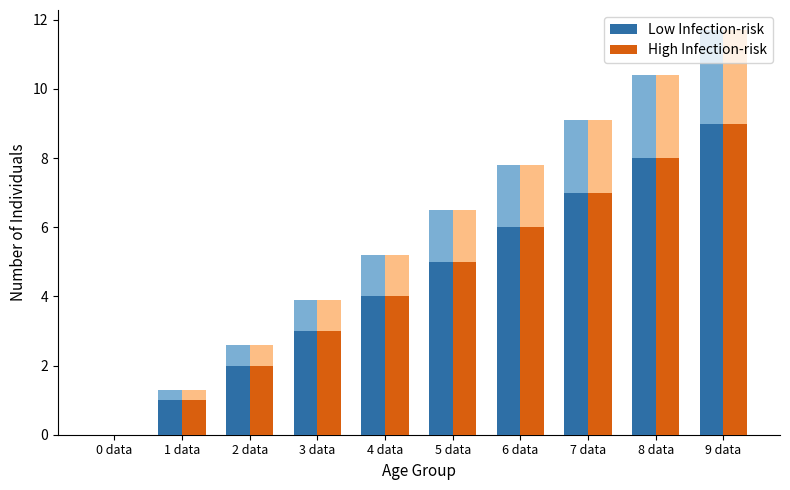

What is the sum of all Low Infection-risk values?

45